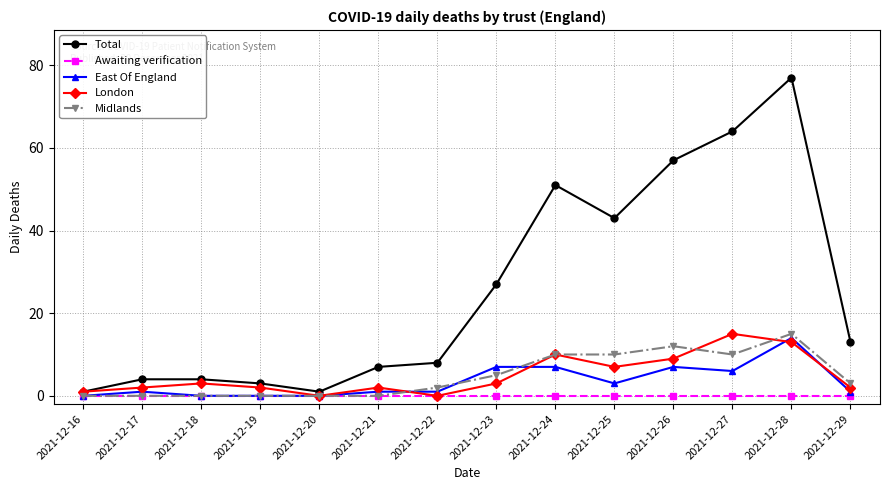

Count the Midlands values in the range 0 to 10.

12